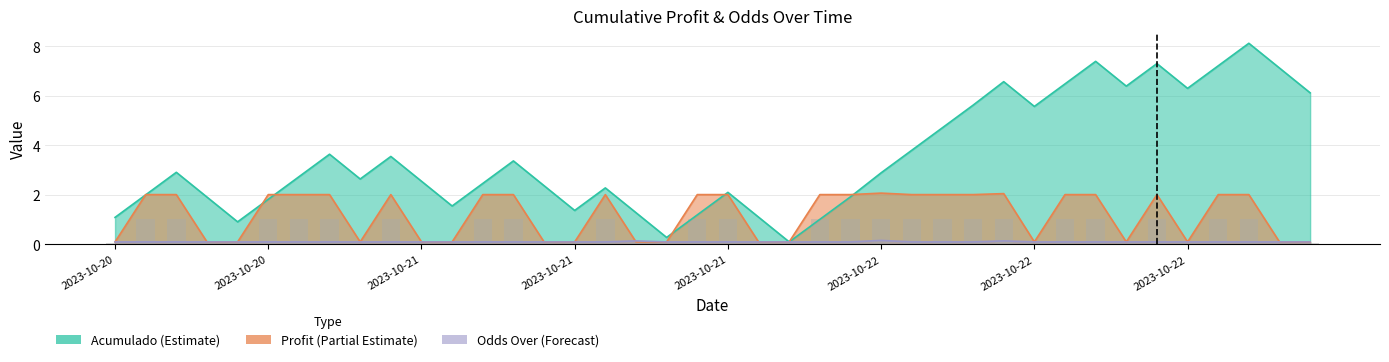

At which category does the chart reach its peak across all series?

37